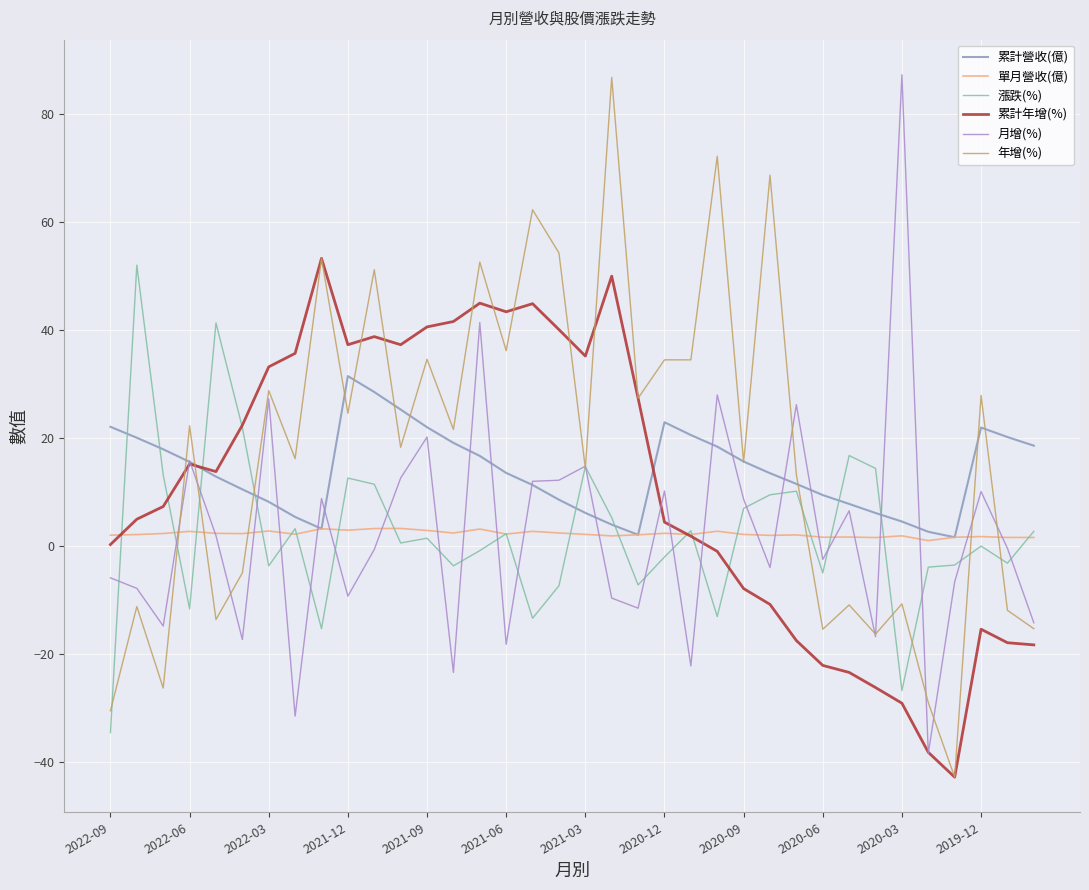

What is the greatest value displayed?

87.3